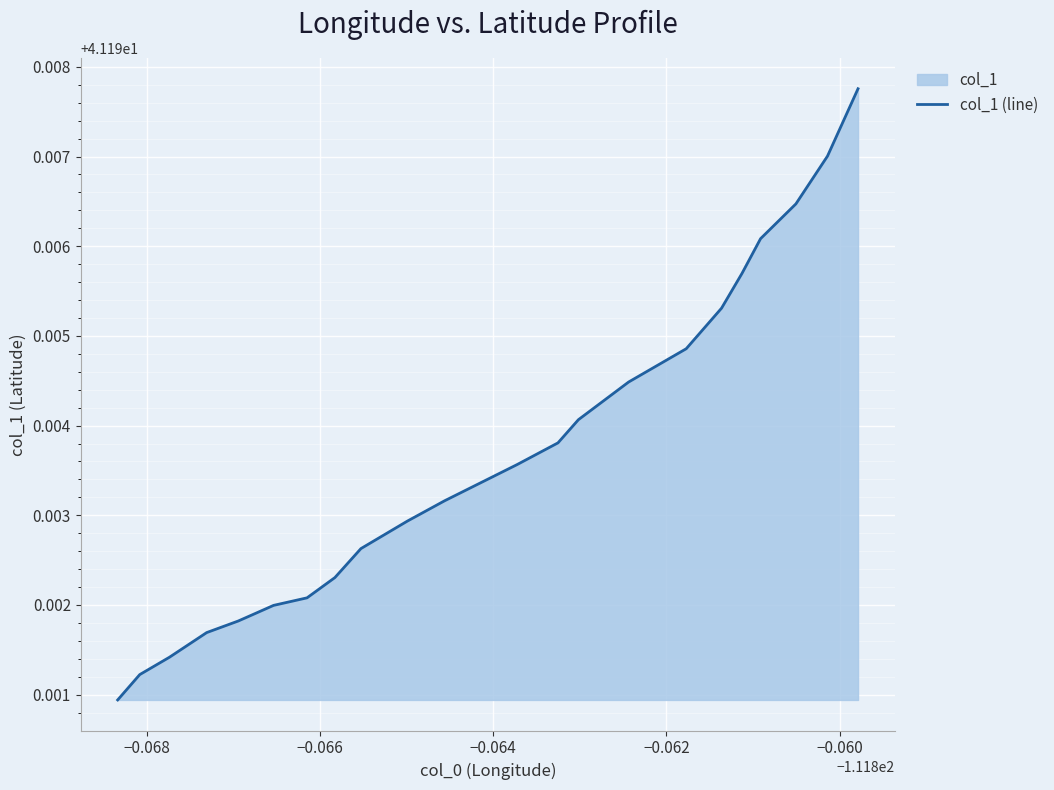

How many lines are shown in the chart?

1